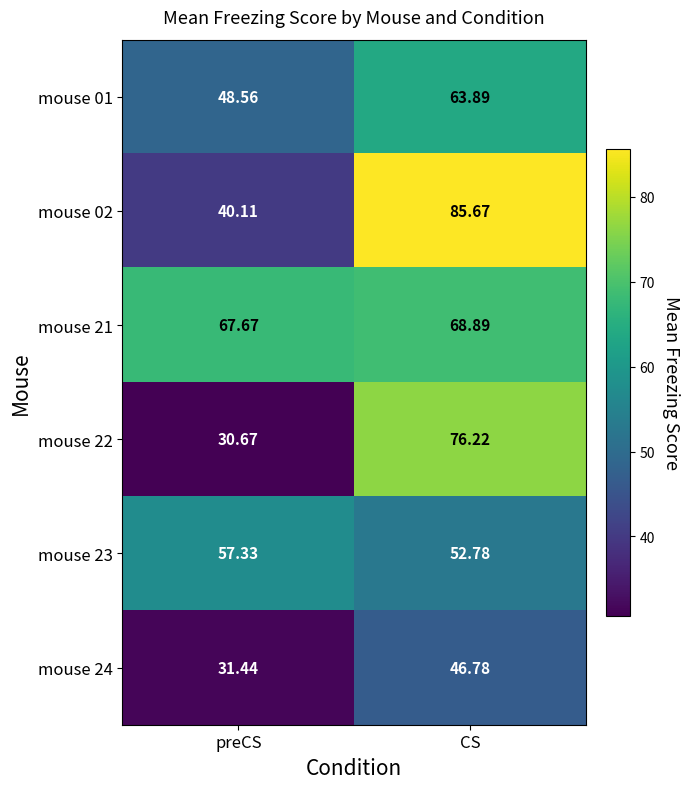

At which category is the sum across all series the highest?

CS